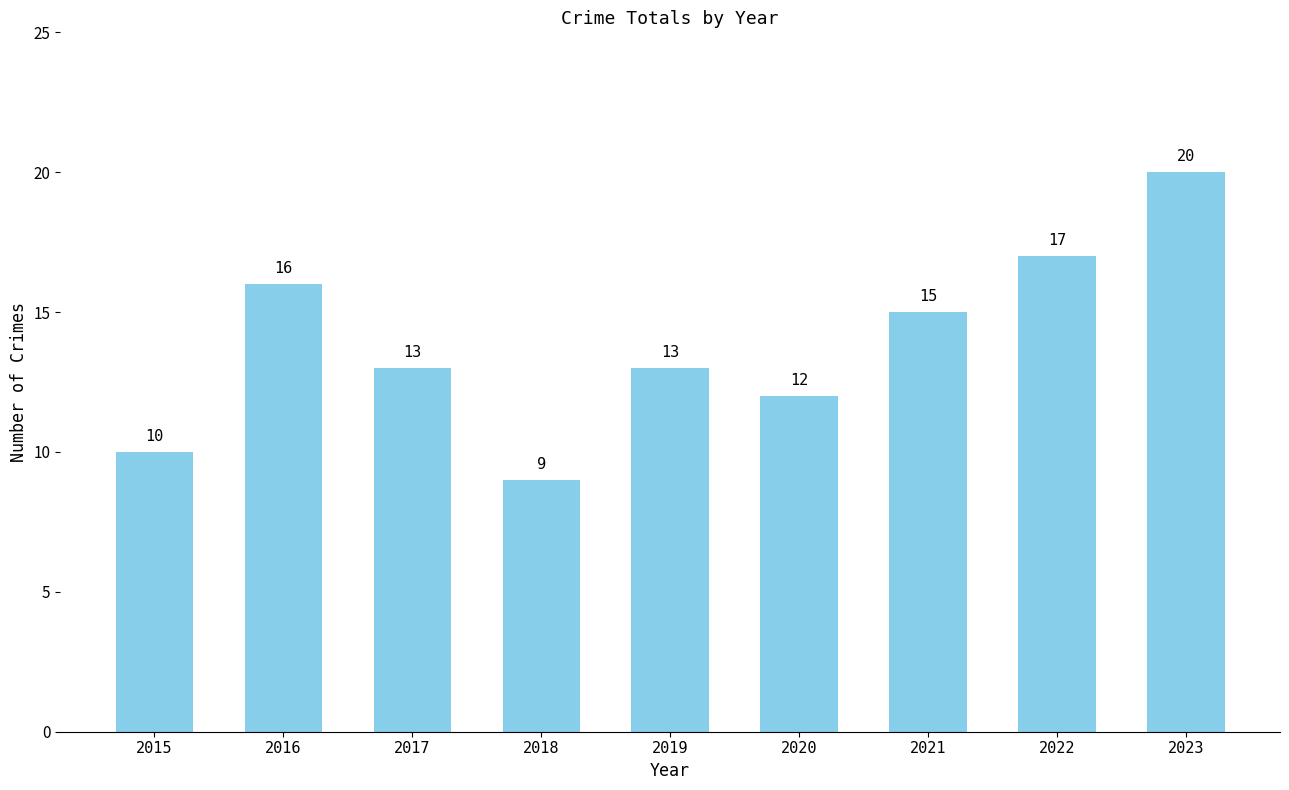

What is the value of the 3rd bar from the left?

13